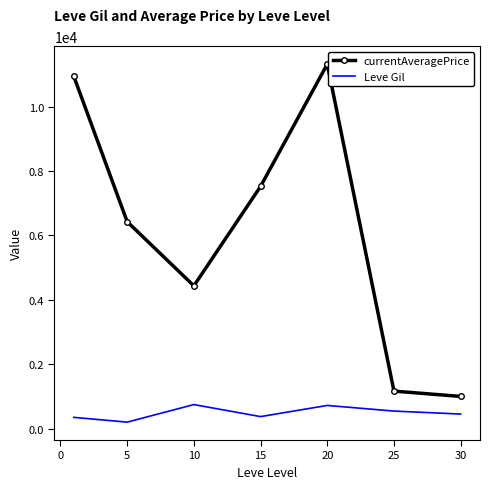

Rank the series by their average value, from lowest to highest.

Leve Gil, currentAveragePrice